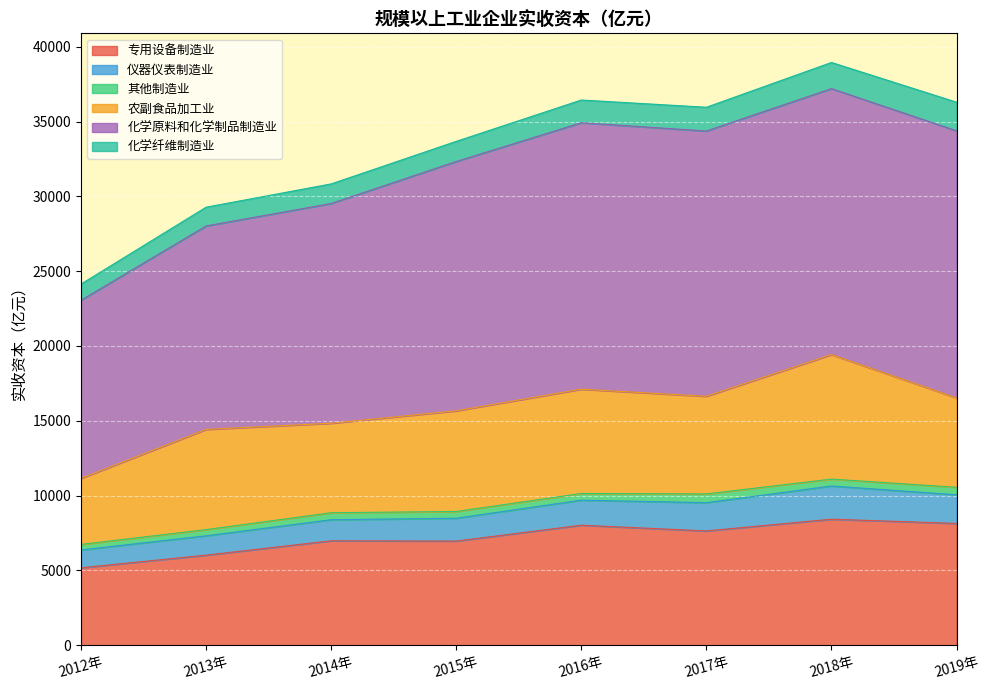

What is the difference between the 化学原料和化学制品制造业 values at 2018年 and 2019年?

73.2